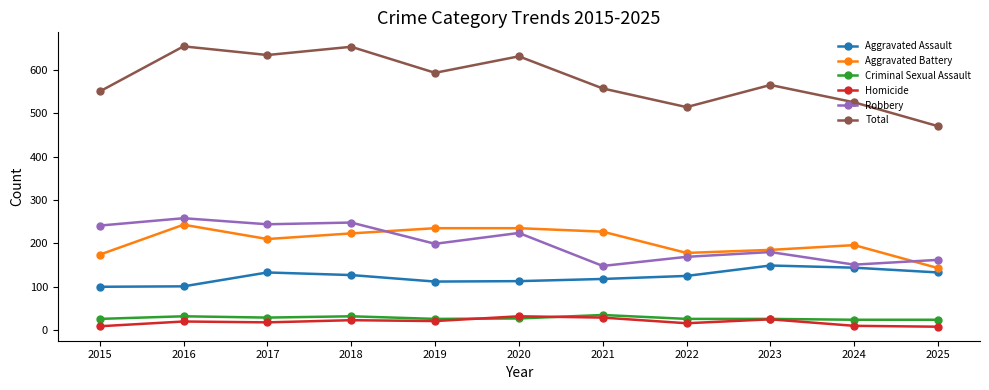

What is the spread (max minus min) of values at 2019?

572